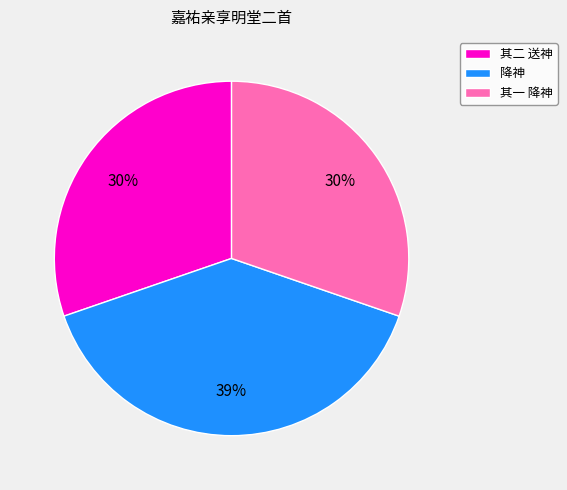

Do 降神 and 其二 送神 together represent more than half of the pie?

Yes